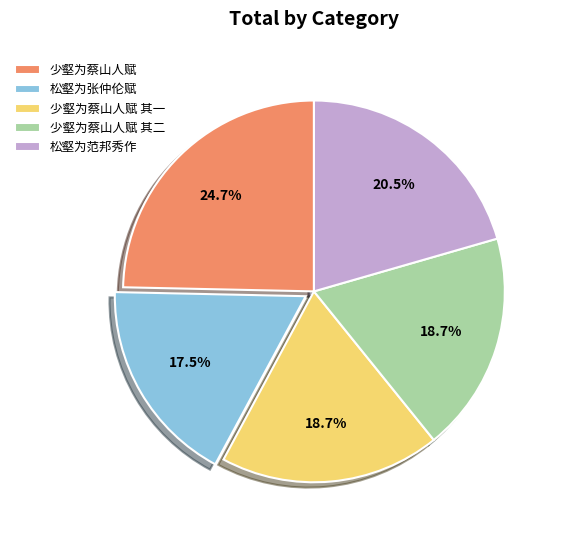

Which slice is the largest?

少壑为蔡山人赋